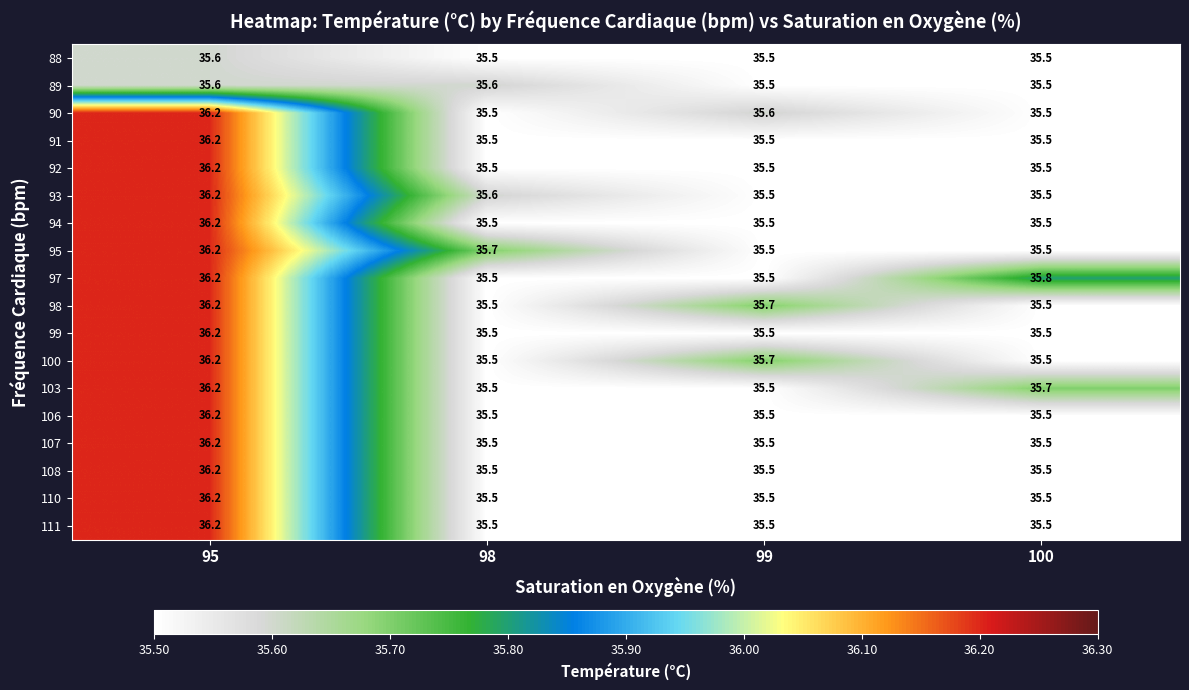

At which category is the sum across all series the highest?

95